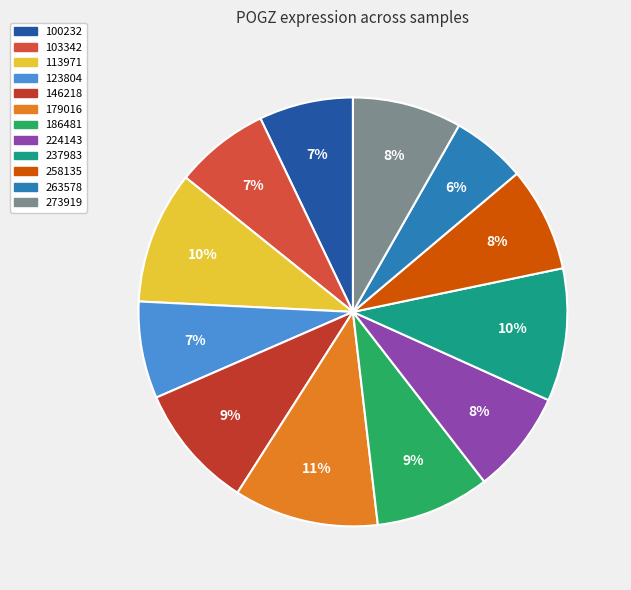

What is the total percentage of 100232 and 146218?

16.5%